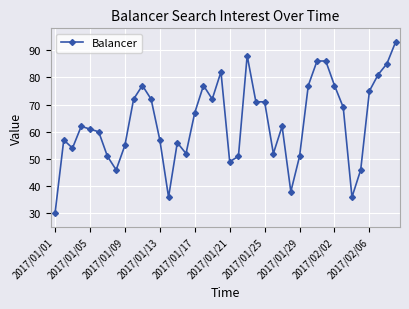

True or false: the data has more than 0 interior local peaks.

True